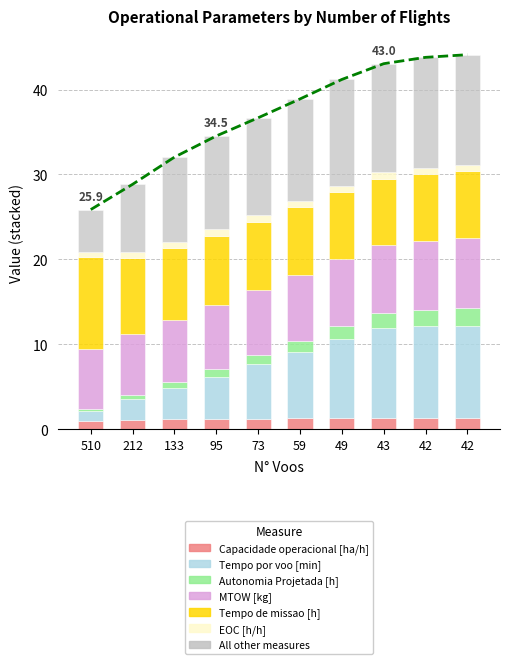

At how many categories does at least one series exceed 1?

10